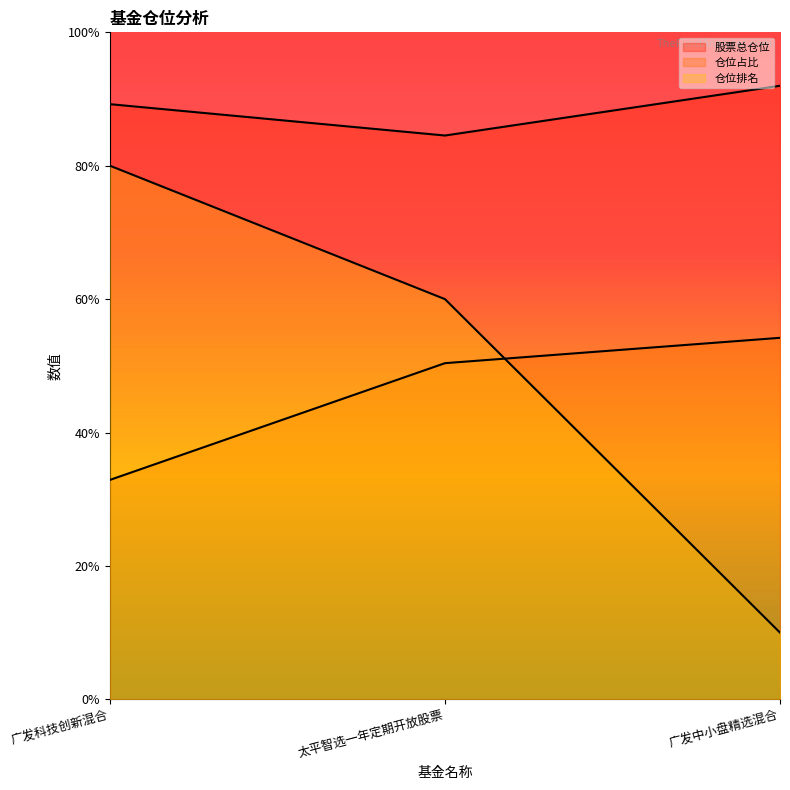

What is the sum of all 仓位排名 values?

150.0